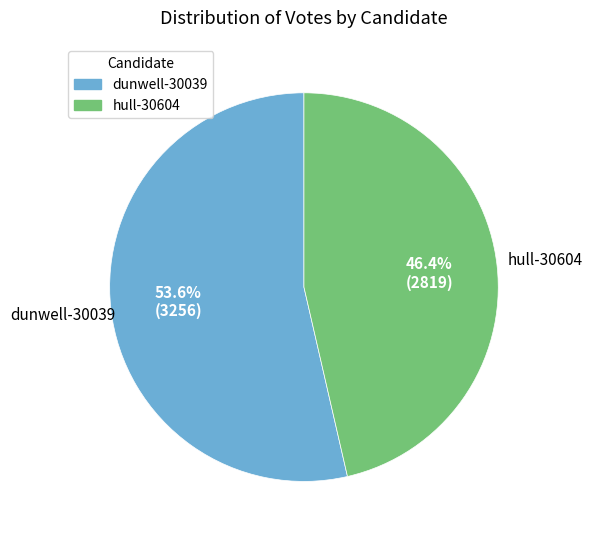

How many segments does this pie chart have?

2